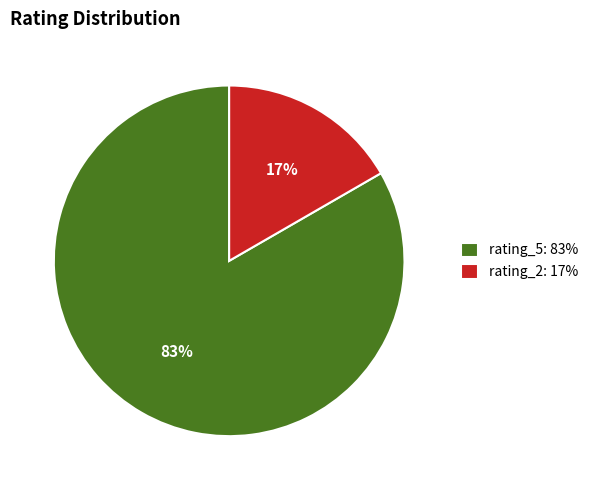

Which category has the smallest portion of the pie?

rating_2: 17%